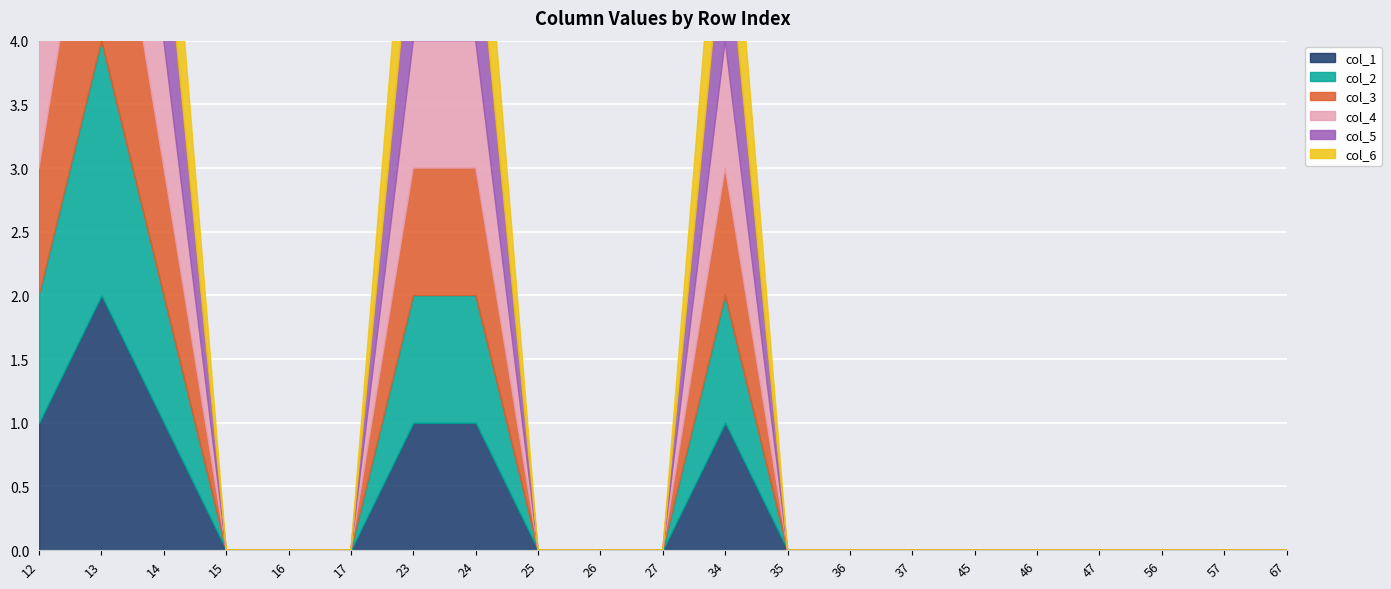

Which has a higher value, 67 or 23?

23